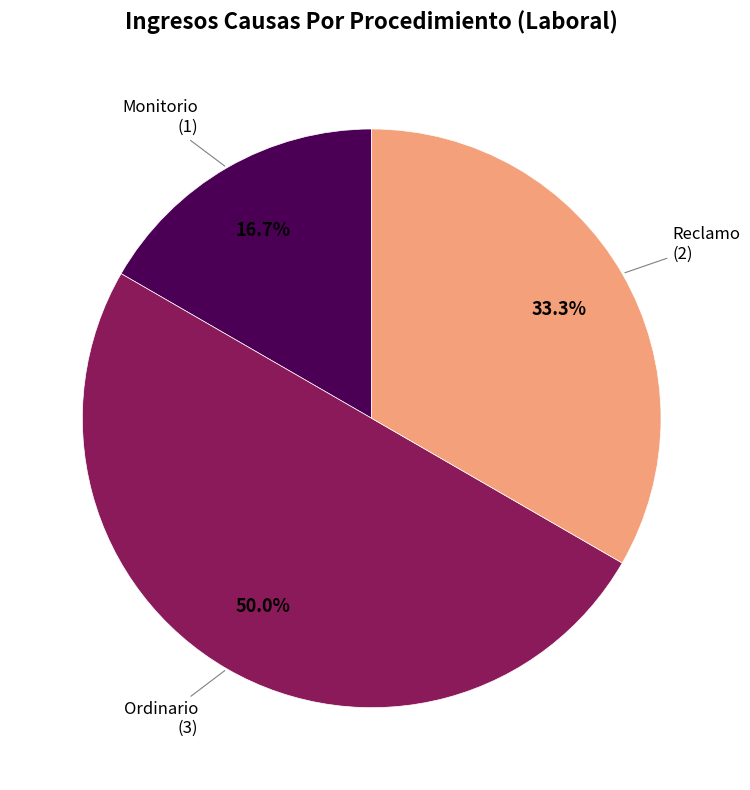

Rank the categories by value from highest to lowest.

Ordinario, Reclamo, Monitorio